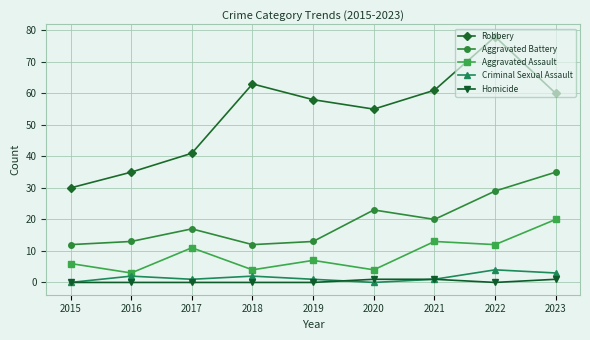

Where does the Criminal Sexual Assault series first go above 1?

2016